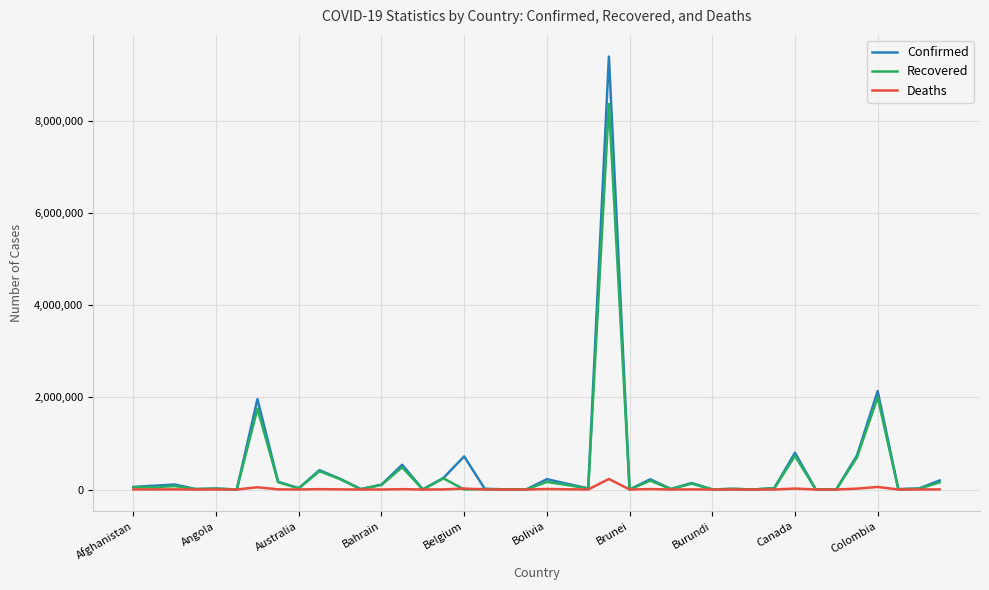

Rank the series by their maximum value, from lowest to highest.

Deaths, Recovered, Confirmed